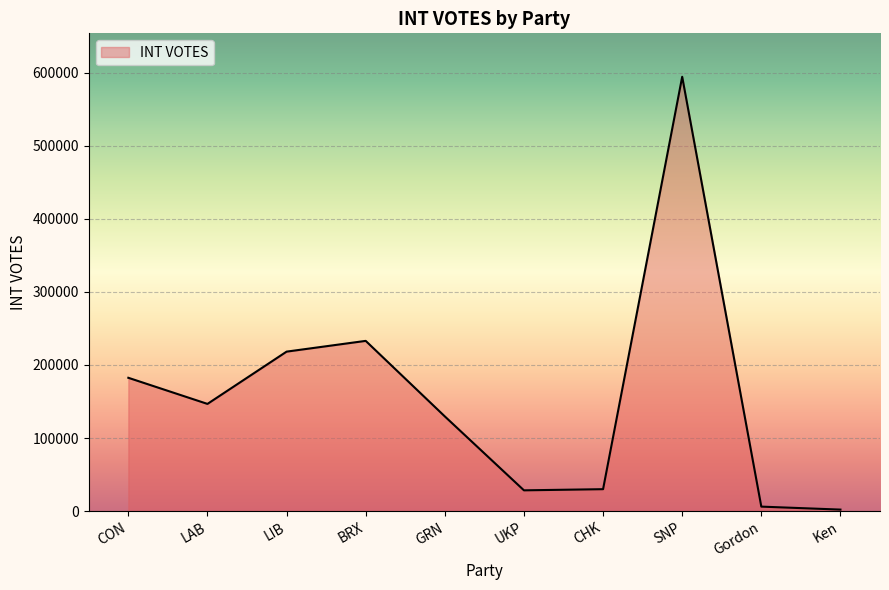

What is the difference between the maximum and second lowest values?

588405